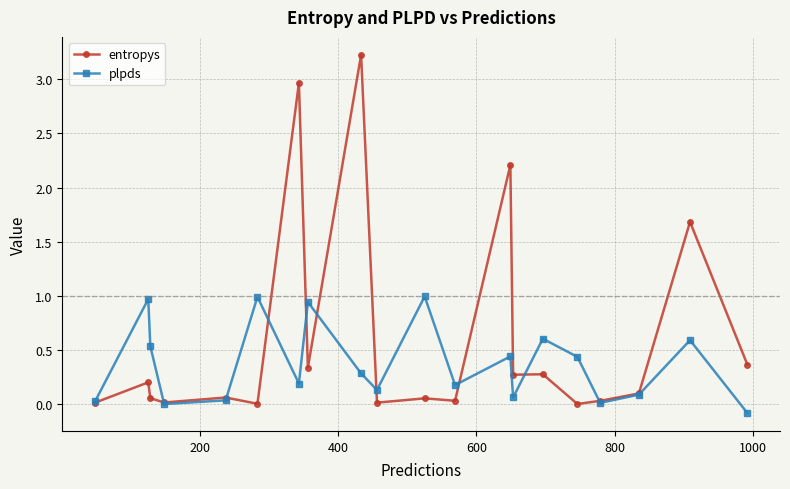

Does the chart display data point markers on the line(s)?

Yes